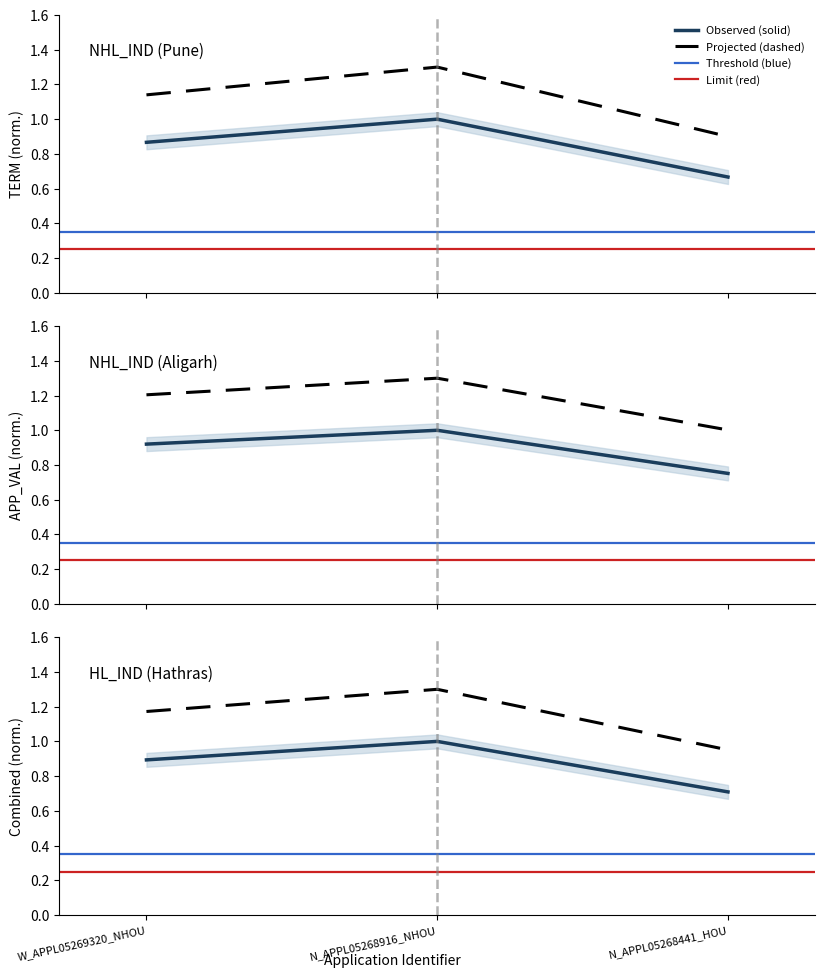

Which series changed the most between W_APPL05269320_NHOU and N_APPL05268916_NHOU?

TERM